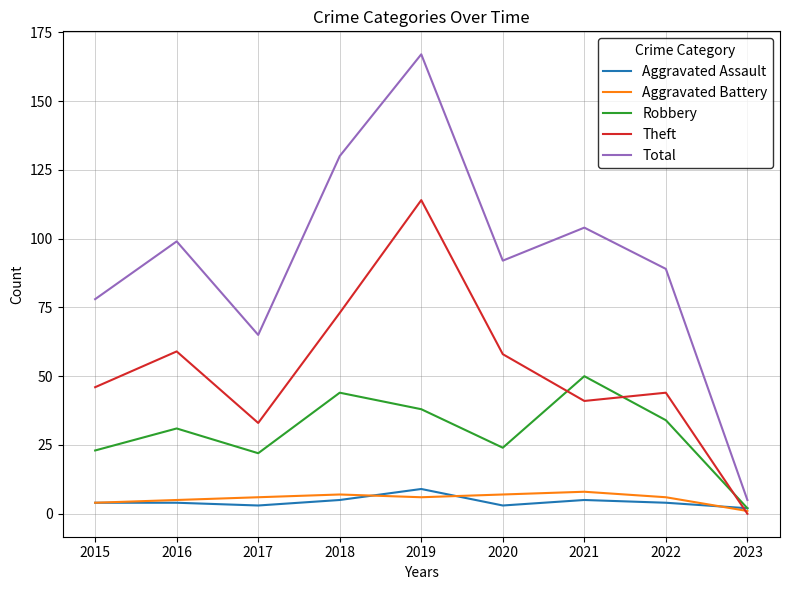

What are all the series names shown in the legend?

Aggravated Assault, Aggravated Battery, Robbery, Theft, Total